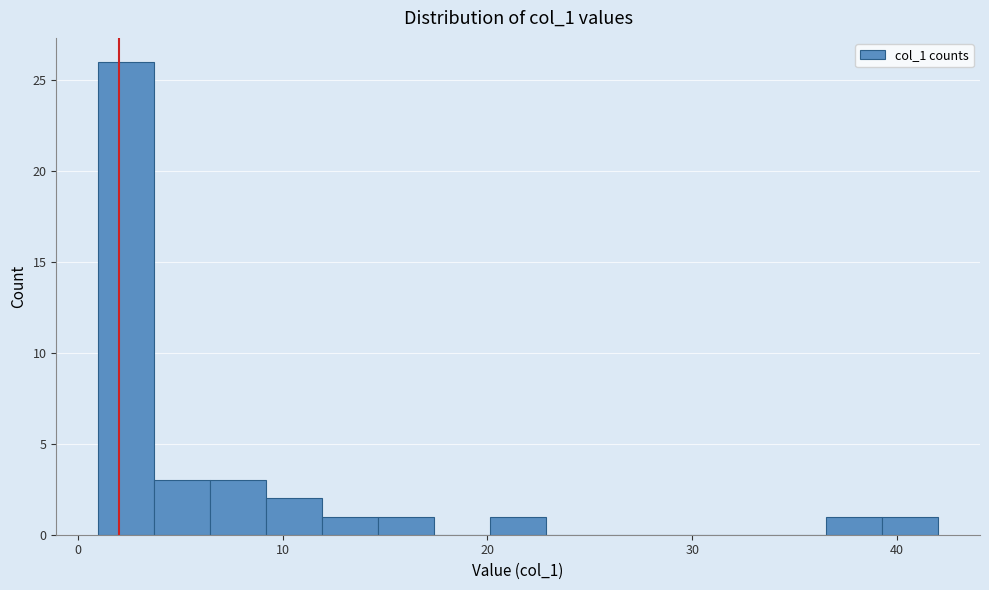

Read against the x-axis, roughly where is the centre of the tallest bar?

2